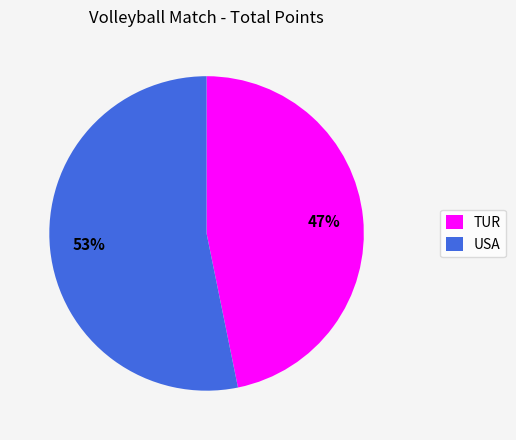

Which slice is the smallest?

TUR